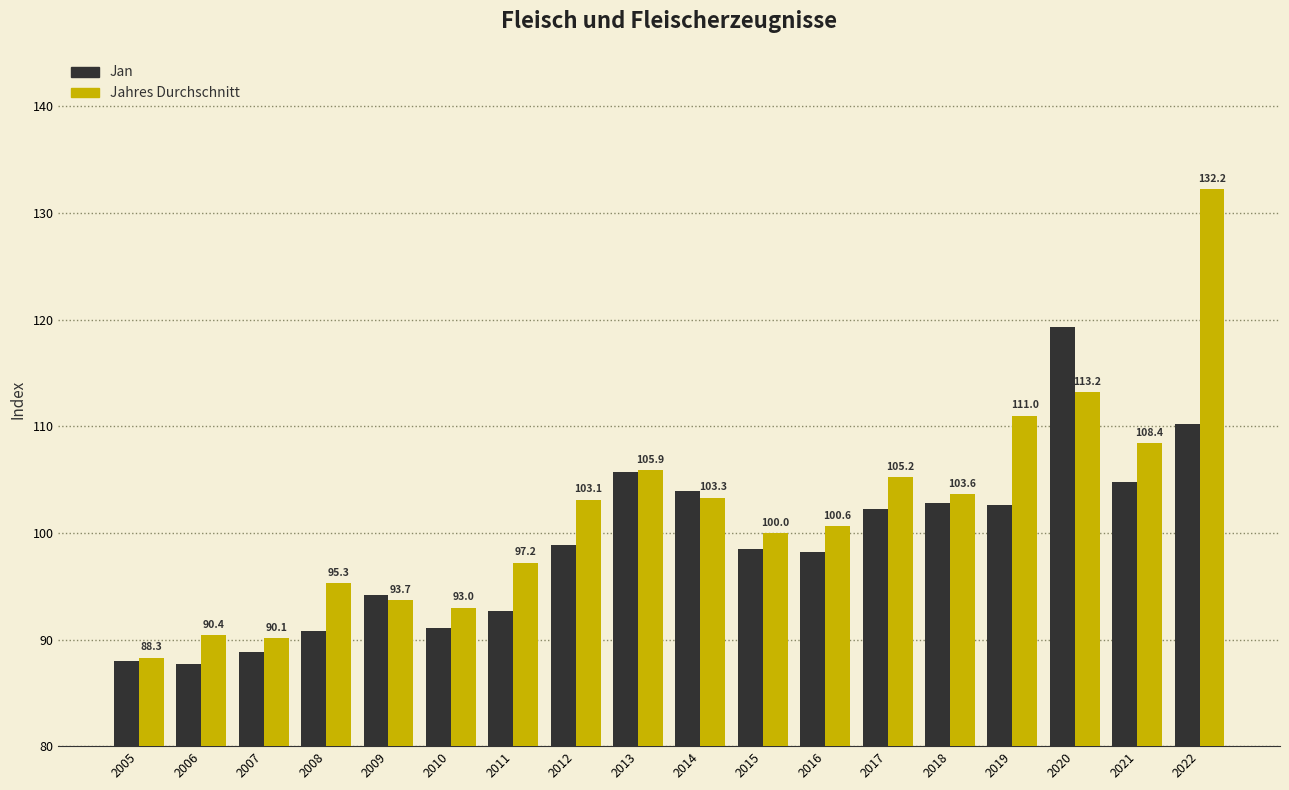

Rank the categories by Jan value from highest to lowest.

2020, 2022, 2013, 2021, 2014, 2018, 2019, 2017, 2012, 2015, 2016, 2009, 2011, 2010, 2008, 2007, 2005, 2006